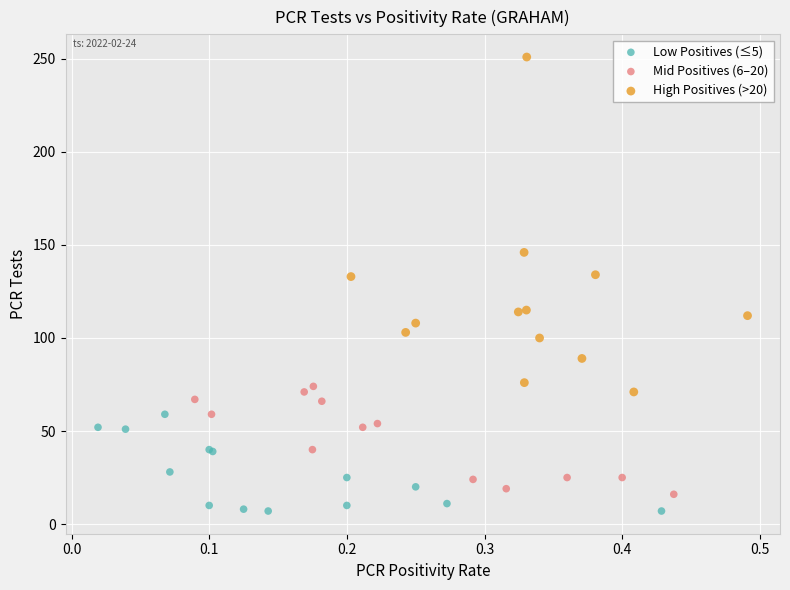

What are all the series names shown in the legend?

Low Positives (≤5), Mid Positives (6–20), High Positives (>20)